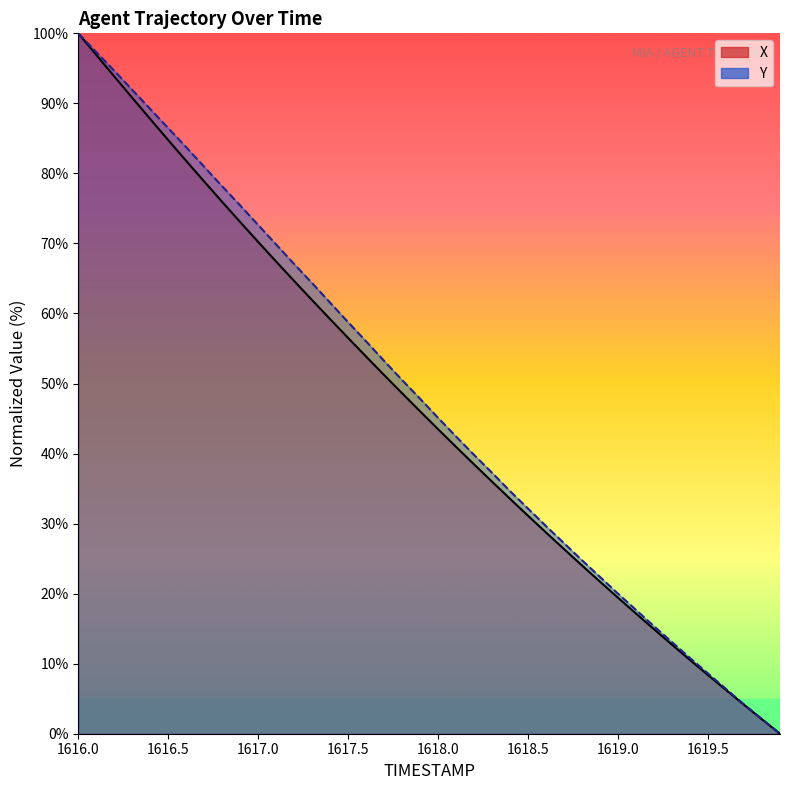

Which series has the widest spread of values?

X